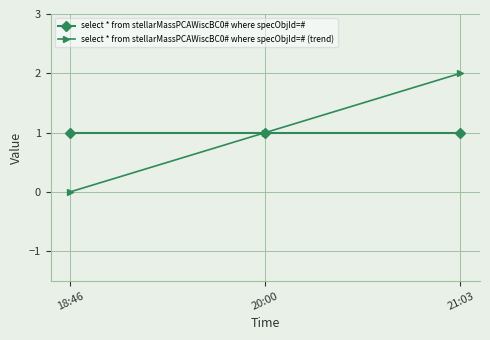

What are all the series names shown in the legend?

select * from stellarMassPCAWiscBC0# where specObjId=#, select * from stellarMassPCAWiscBC0# where specObjId=# (trend)